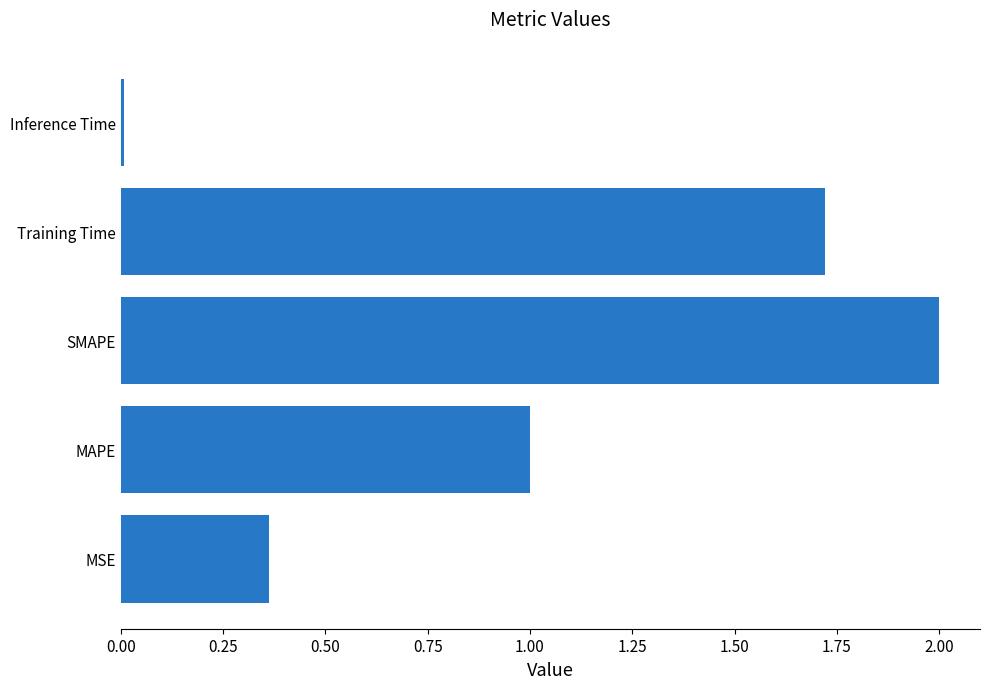

What is the average value?

1.0